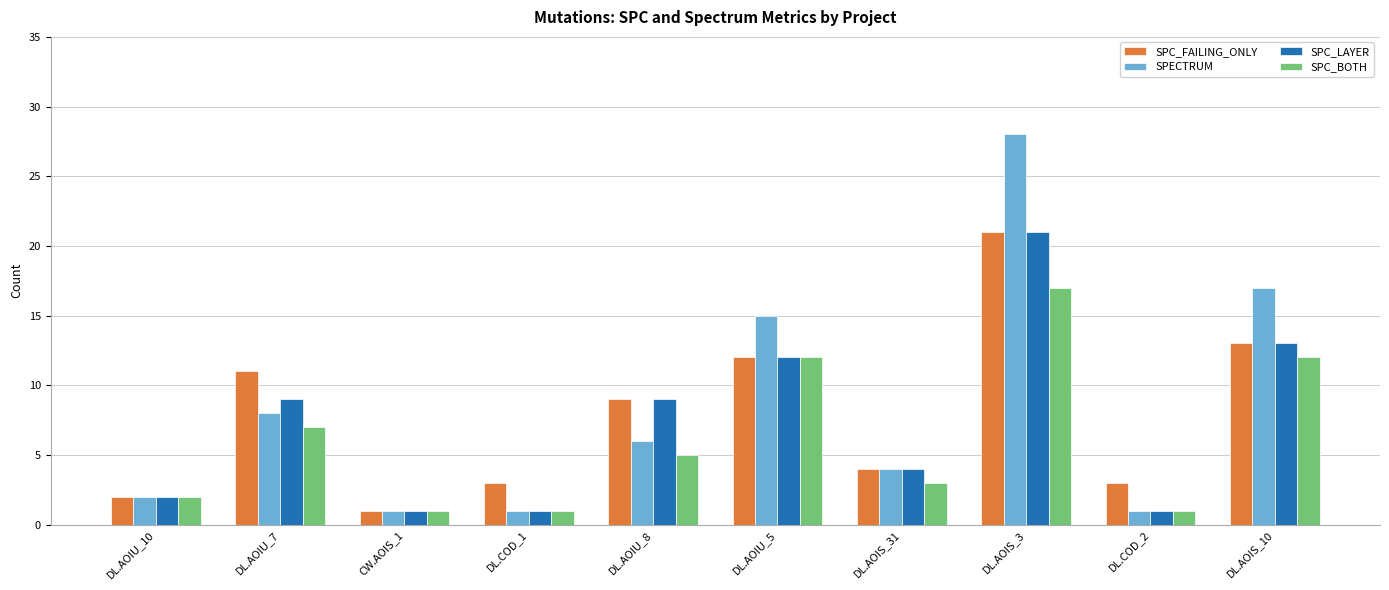

What position from the left is DL.AOIU_7?

2